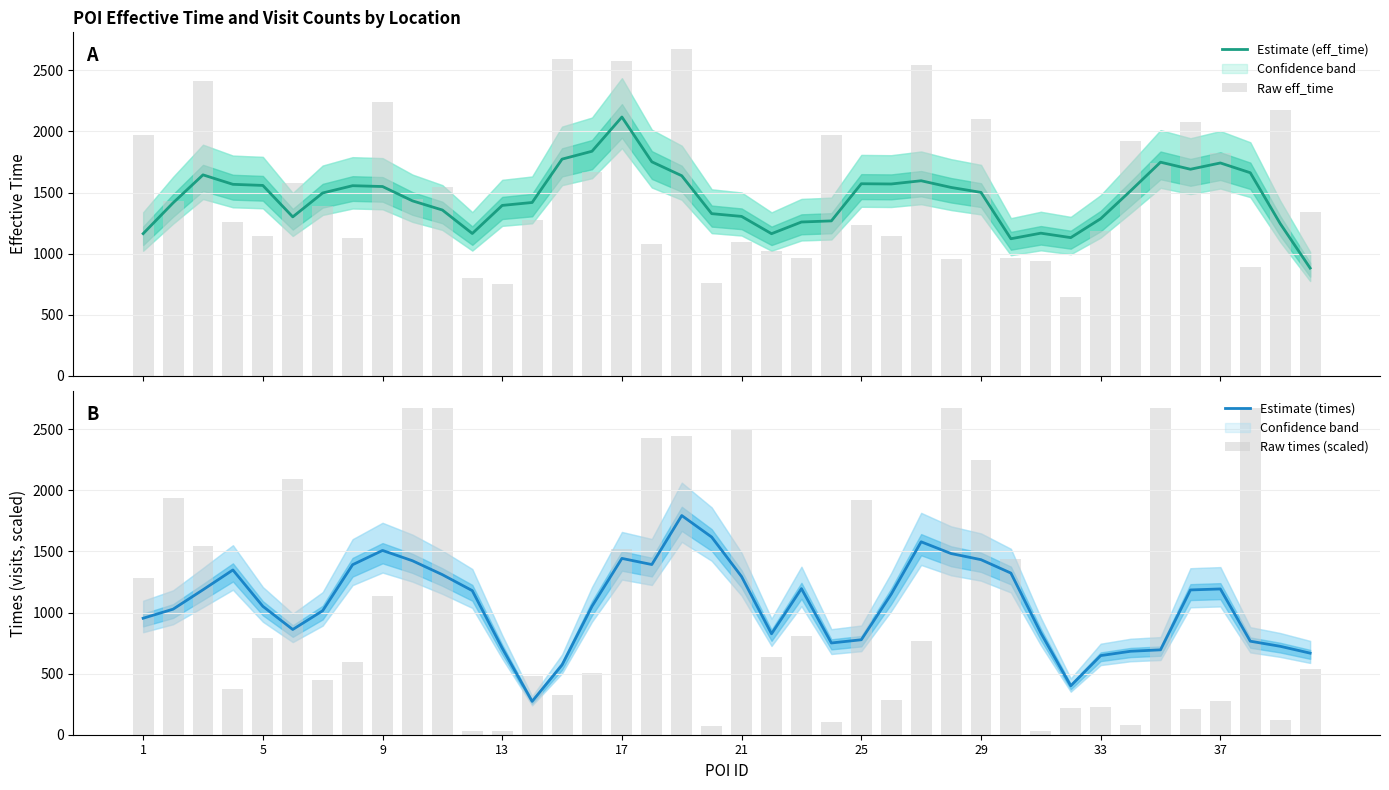

What is the lowest value of the Estimate (eff_time) series?

881.6